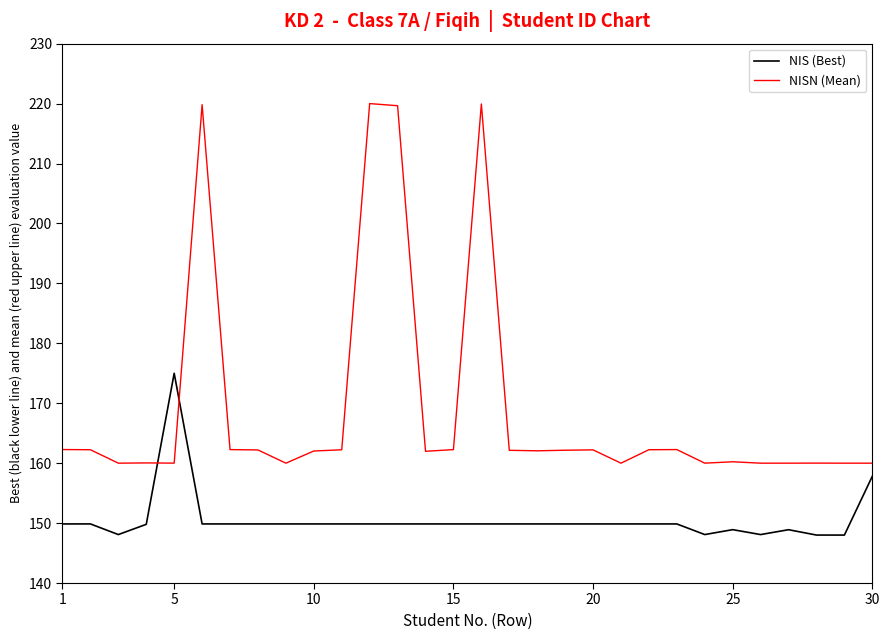

Which series has the widest spread of values?

NISN (Mean)